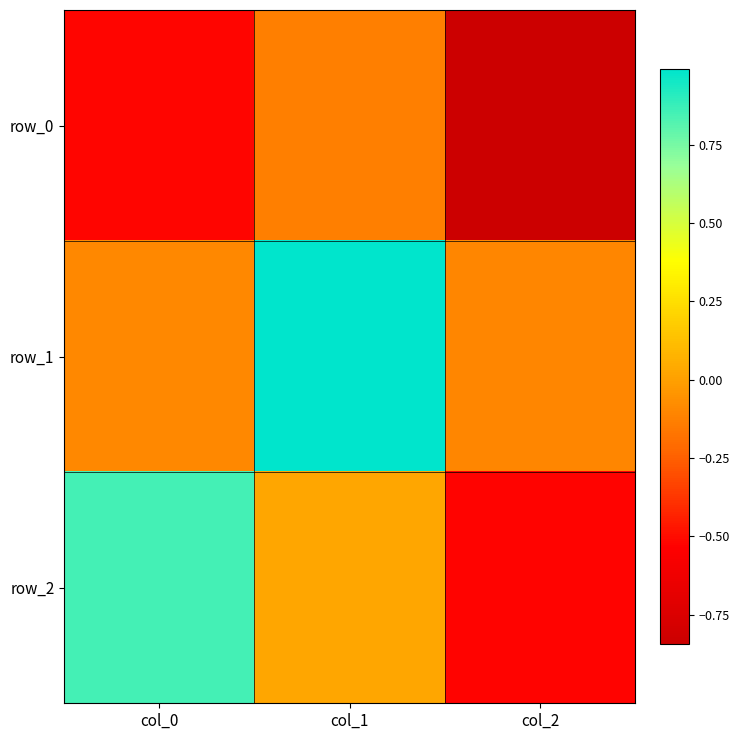

What is the sum of all row_1 values?

0.8